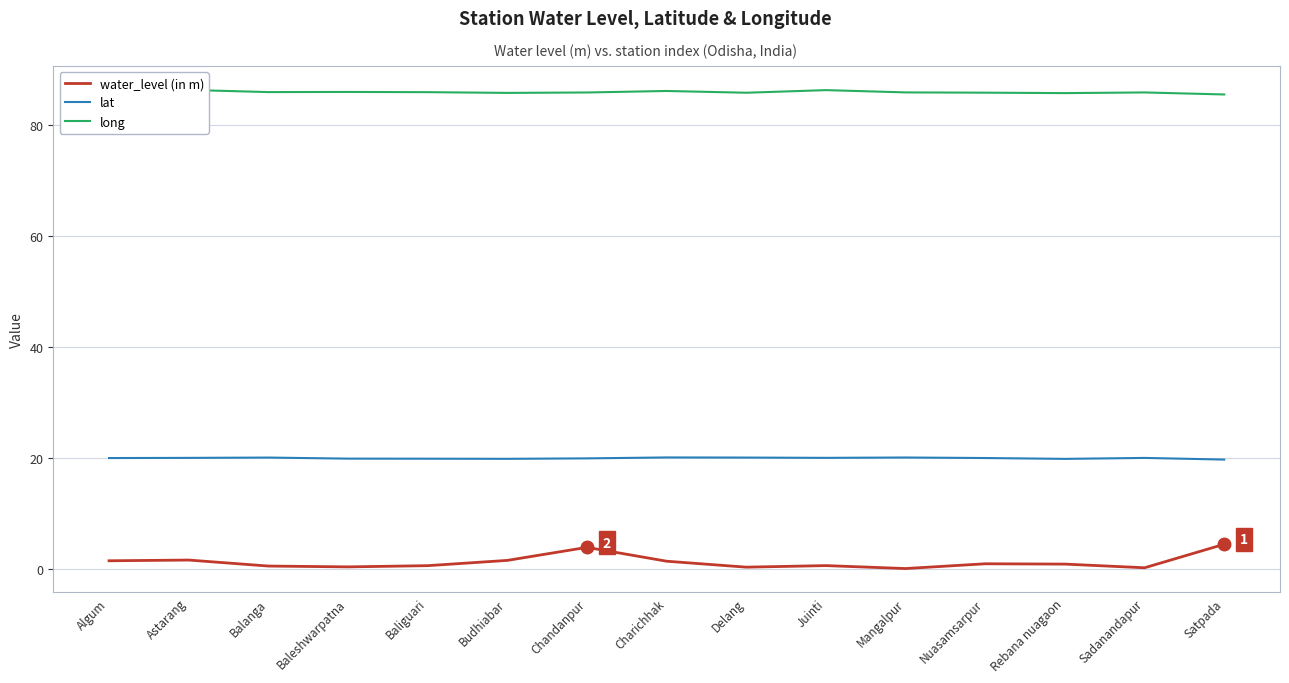

Between Baleshwarpatna and Charichhak, which series saw the biggest shift?

water_level (in m)